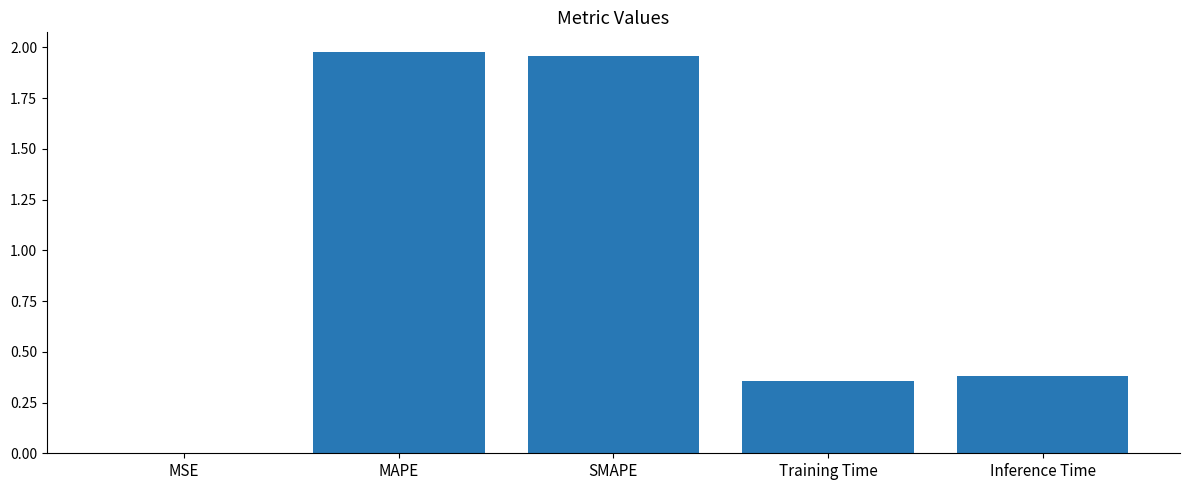

The value at Training Time is 0.4. True or false?

True